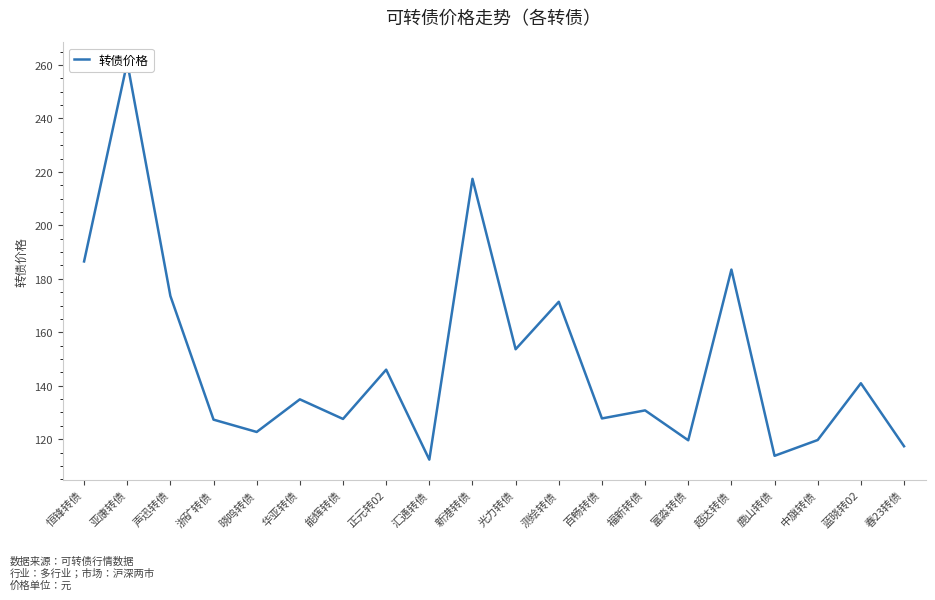

What is the label of the 9th point from the right?

测绘转债